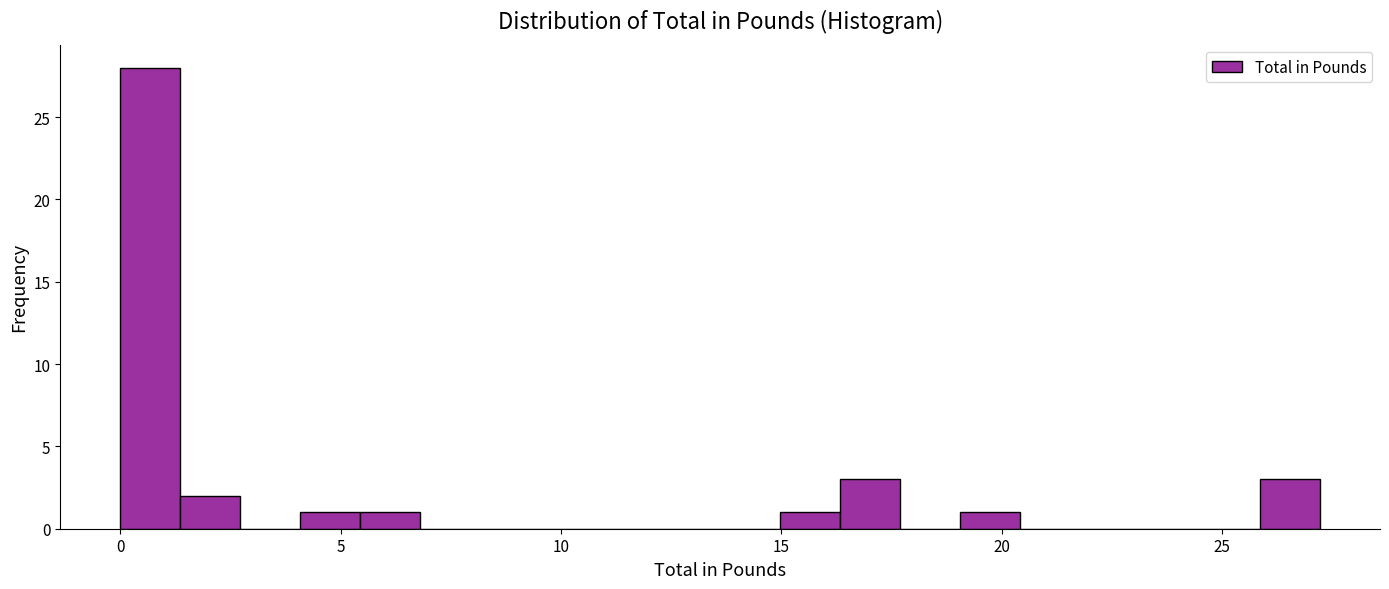

Read against the x-axis, roughly where is the centre of the tallest bar?

0.5